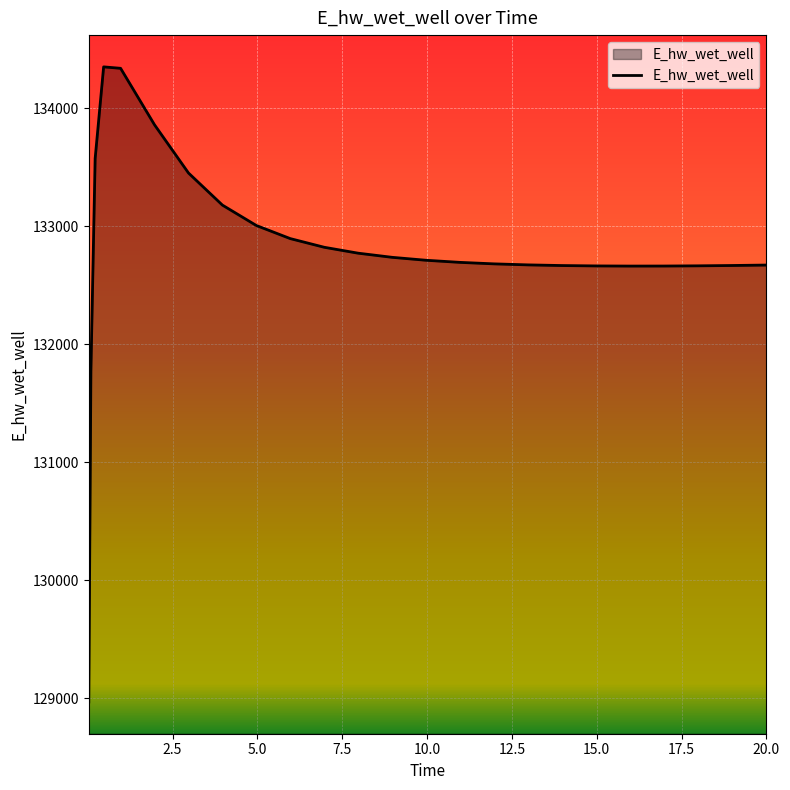

What is the greatest value displayed?

134350.2